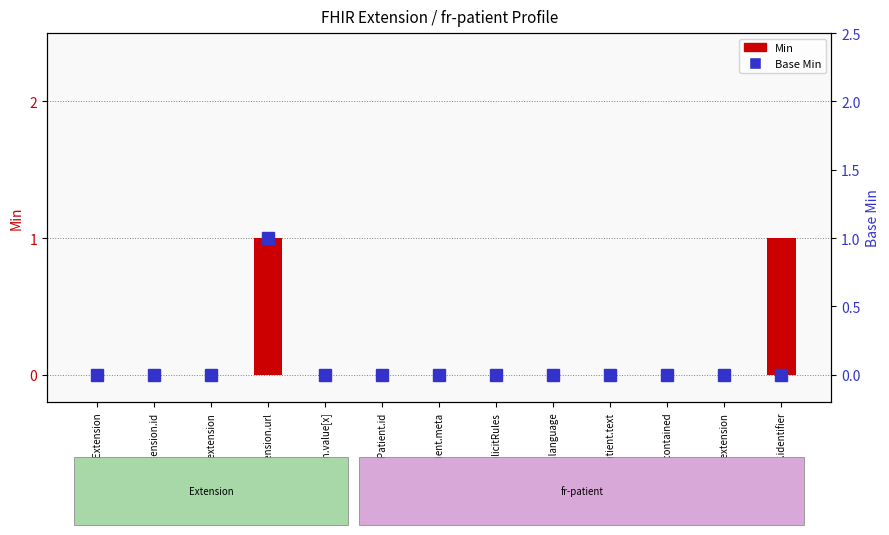

How many data points does each series have?

13